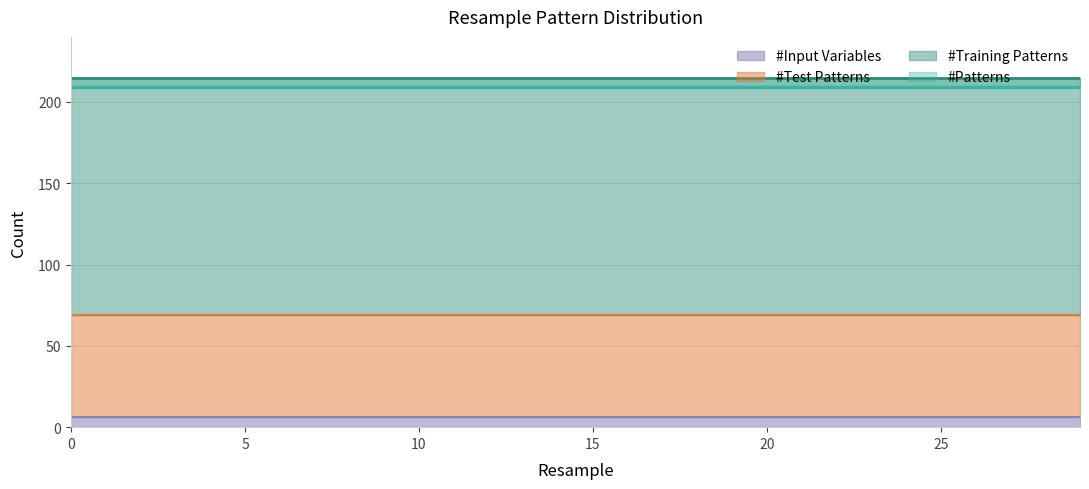

At 3, list the series in order from smallest to largest.

#Input Variables, #Test Patterns, #Training Patterns, #Patterns